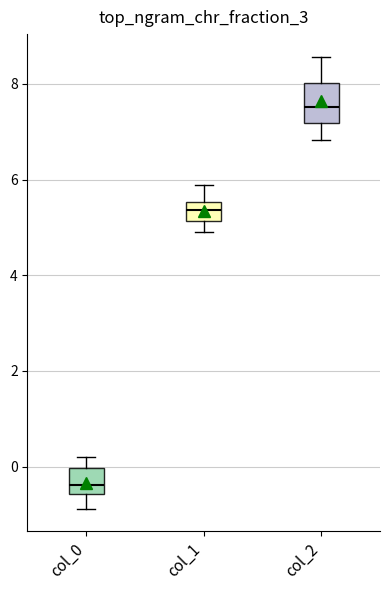

Comparing the boxes themselves (not the whiskers), which one is the tallest?

col_2